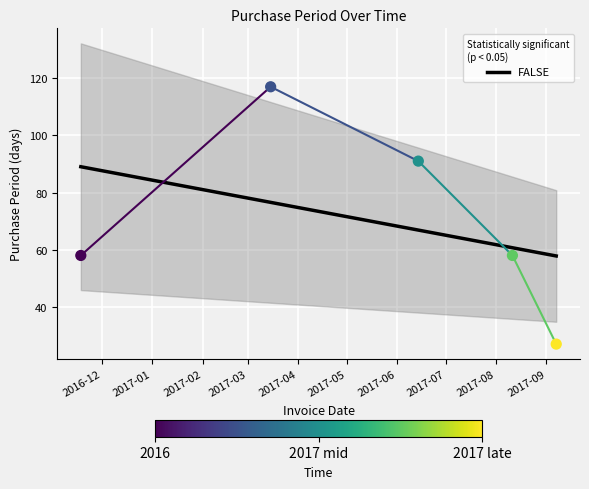

Between 2017-09-07 and 2017-03-15, which is larger?

2017-03-15